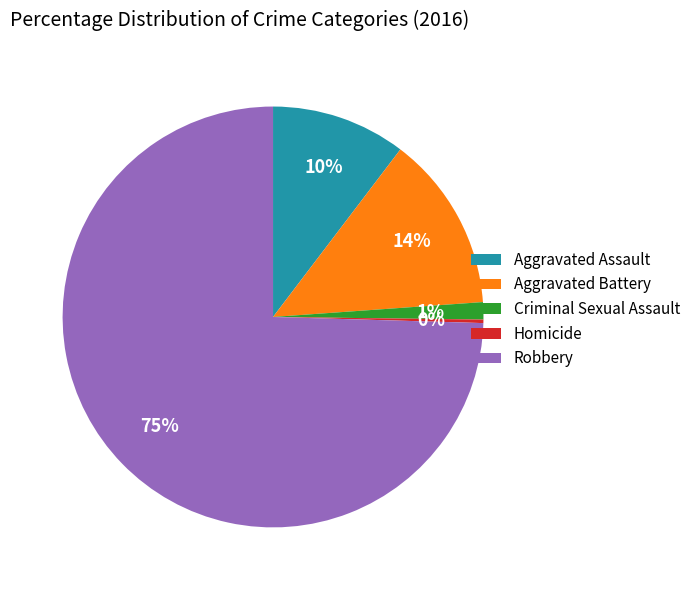

Which has a higher value, Aggravated Battery or Robbery?

Robbery